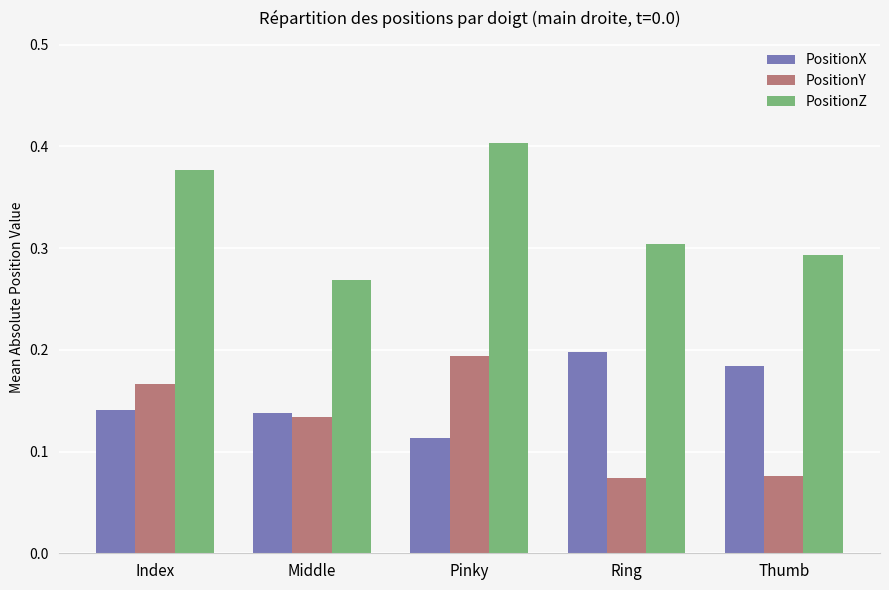

What is the sum of the PositionZ values at Thumb and Ring?

0.6